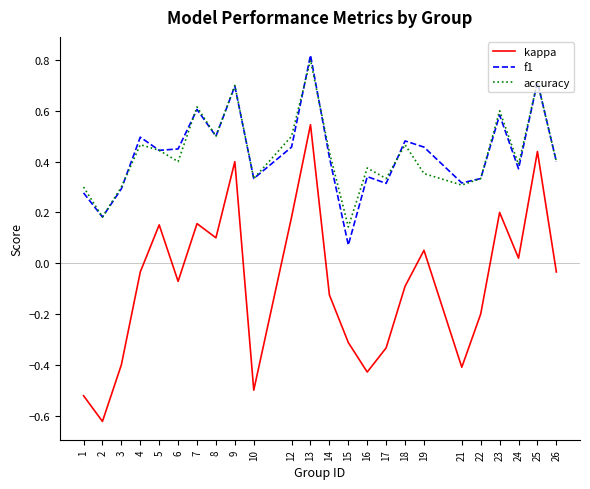

Which series has the largest range (max minus min)?

kappa